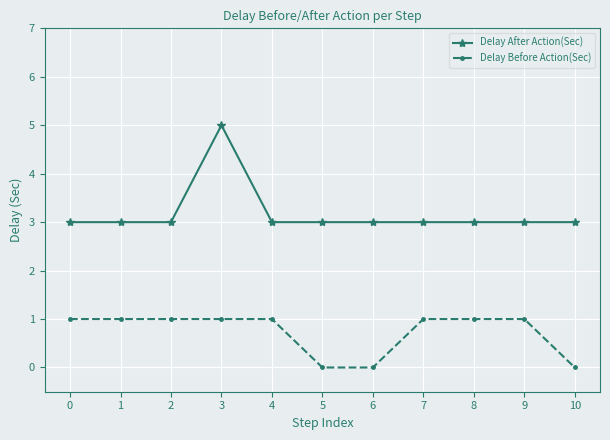

True or false: Delay Before Action(Sec) and Delay After Action(Sec) intersect in this chart.

False